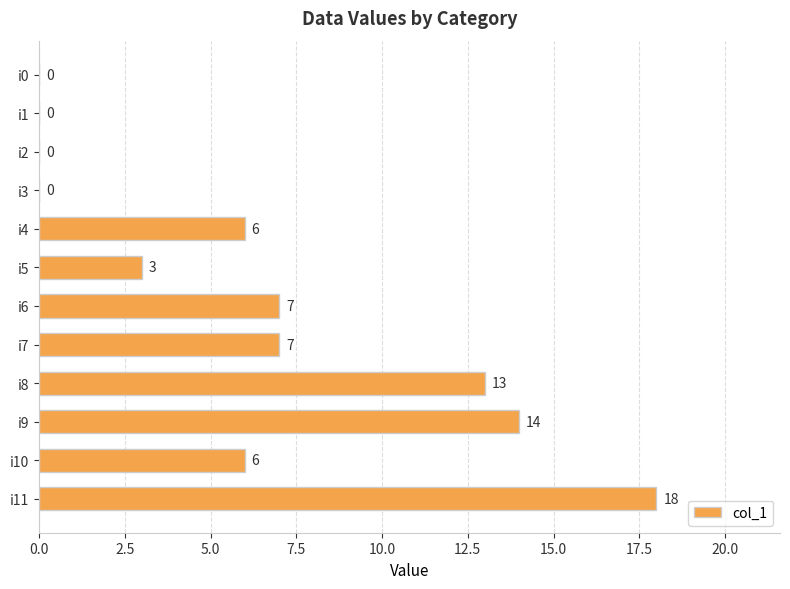

What is the sum of the values at i11 and i6?

25